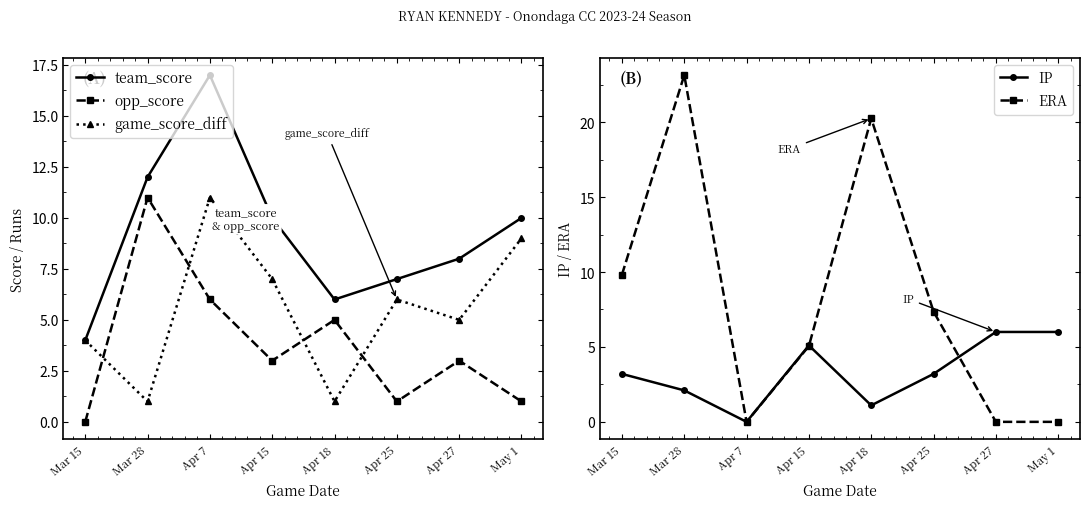

What is the spread (max minus min) of values at Apr 15?

7.0